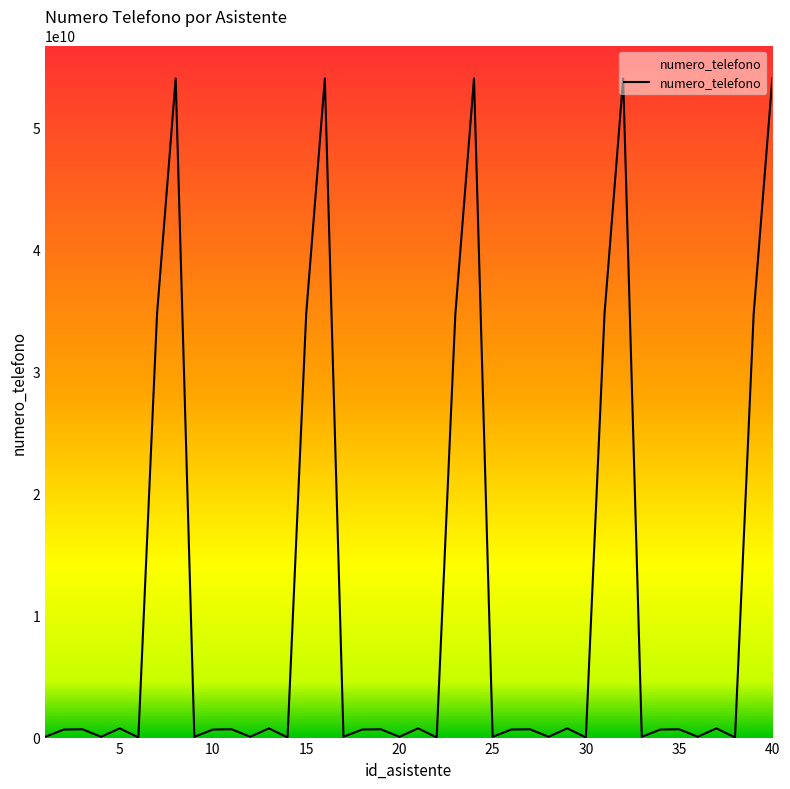

How many categories are shown in the chart?

40